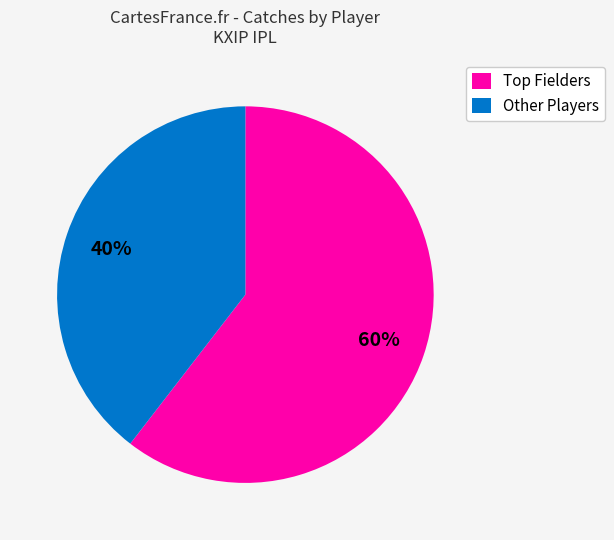

True or false: Other Players accounts for 40% of the total.

True